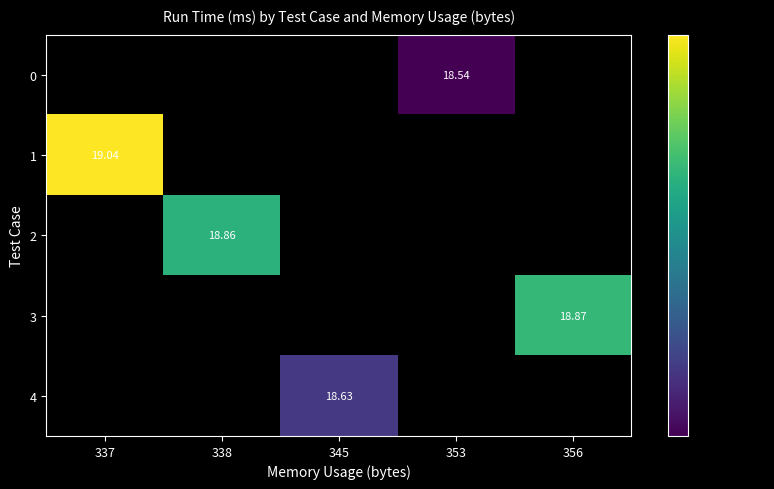

Which series changed the most between 345 and 353?

4